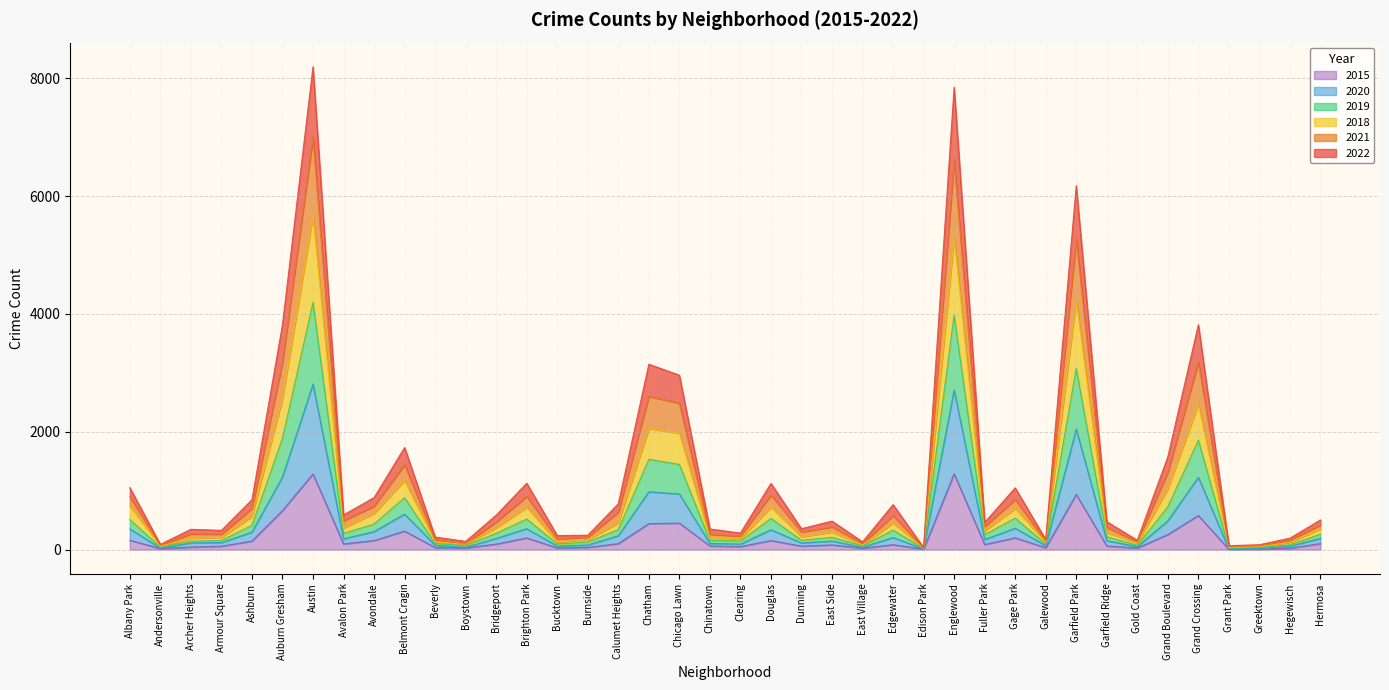

Does the chart display data point markers on the line(s)?

No